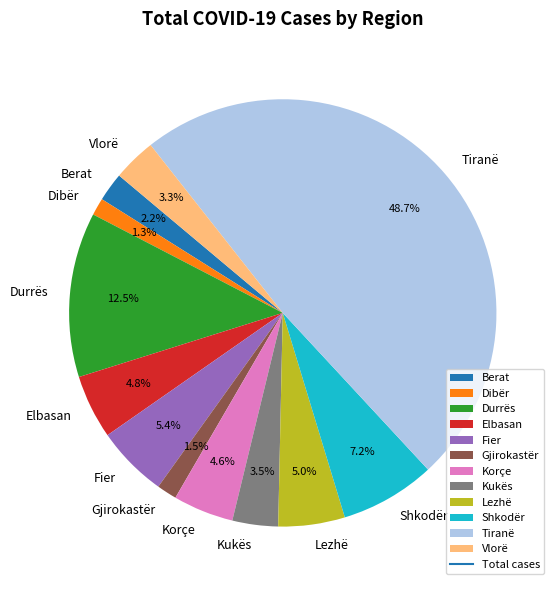

Is there any slice that represents more than half of the pie?

No